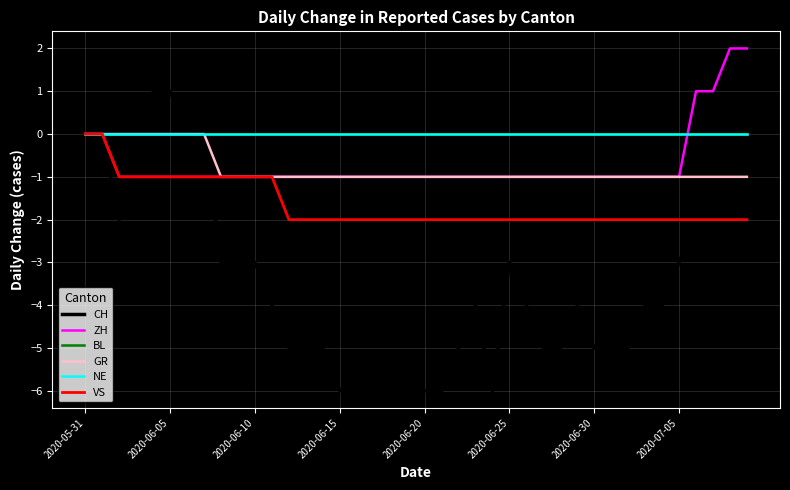

Count the GR values in the range -1 to 0.

40